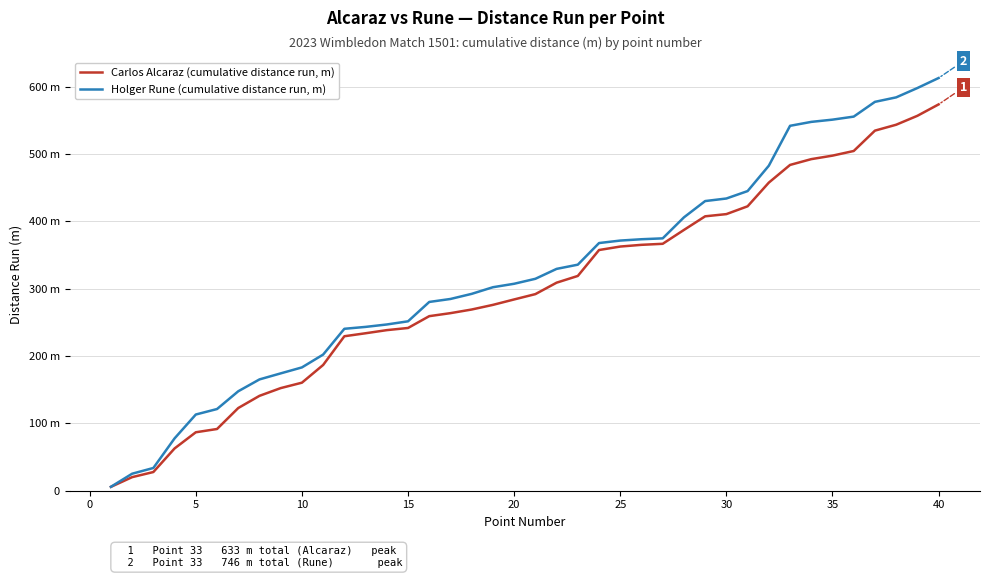

Reading left to right, list all the values displayed in this chart.

Carlos Alcaraz (cumulative distance run, m): 5.7	20.2	27.8	62.8	86.8	91.7	122.8	140.9	152.4	160.4	186.8	229.4	233.8	238.5	241.7	259.2	263.7	269.1	276.0	284.1	292.0	309.0	319.0	357.5	362.6	365.2	366.7	387.3	407.5	410.8	422.4	457.6	483.8	492.4	497.6	504.5	534.8	543.5	556.8	573.7
Holger Rune (cumulative distance run, m): 5.8	25.3	33.8	77.7	113.2	121.3	147.7	165.3	174.3	183.1	202.2	240.5	243.3	246.9	251.6	280.3	284.8	292.4	302.2	307.3	314.7	329.4	335.7	367.8	371.5	373.5	374.8	406.0	430.2	434.0	445.0	482.7	541.9	547.7	551.1	555.6	577.5	584.2	598.0	612.9